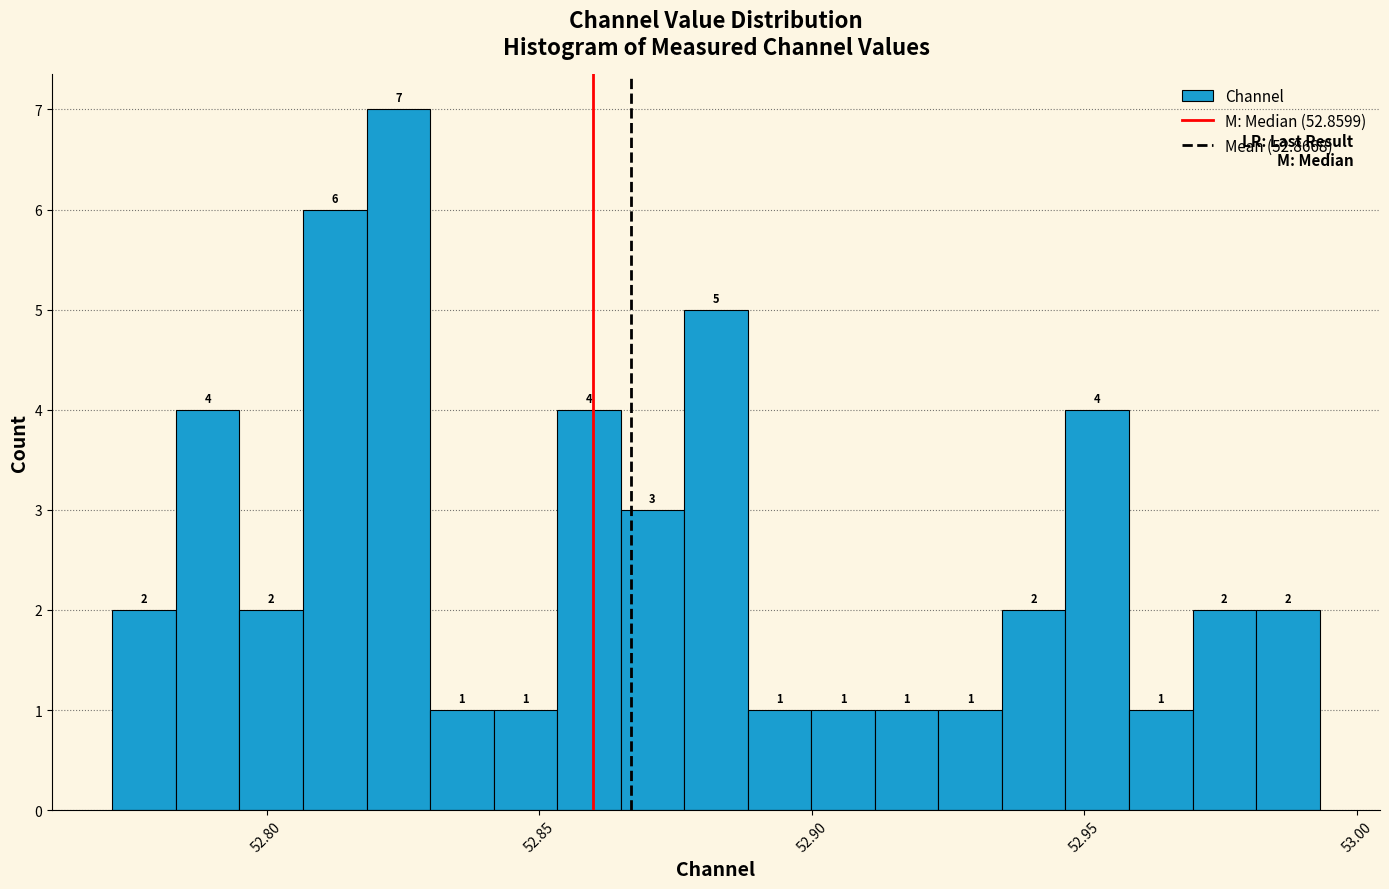

Read against the x-axis, roughly where is the centre of the tallest bar?

52.825